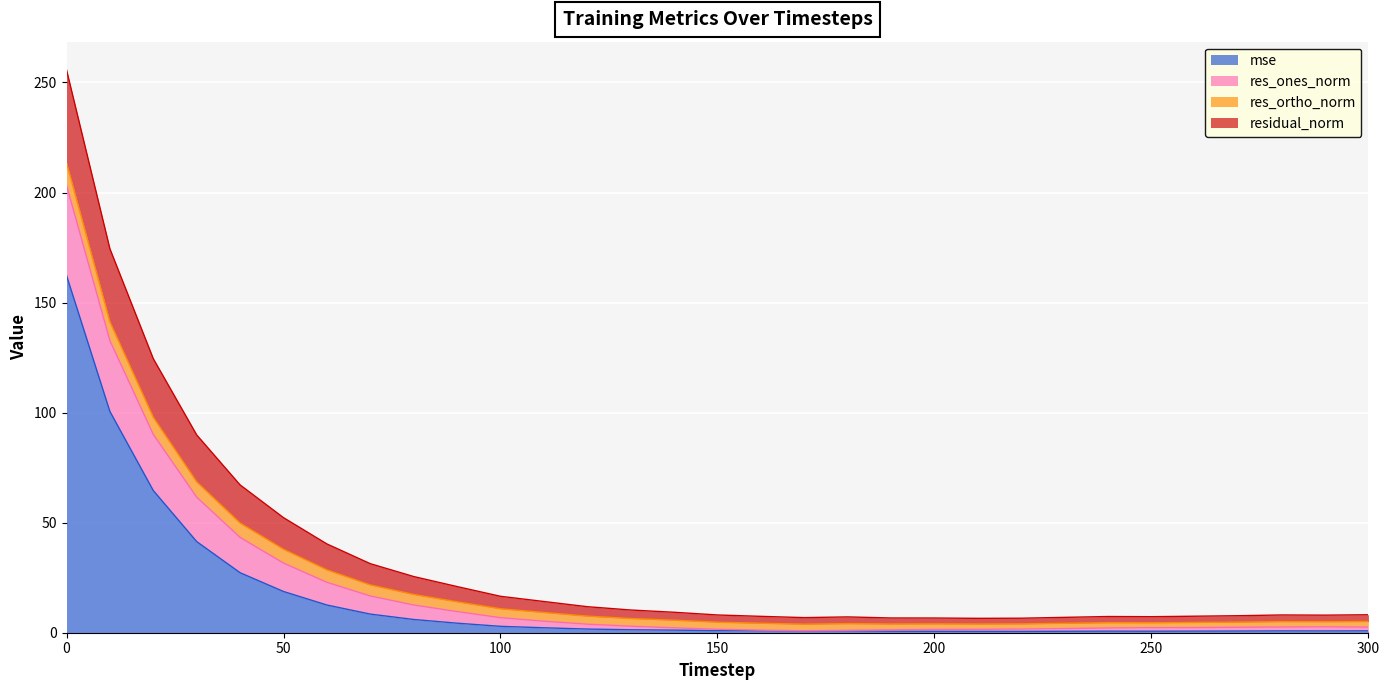

What is the maximum value for mse?

162.3